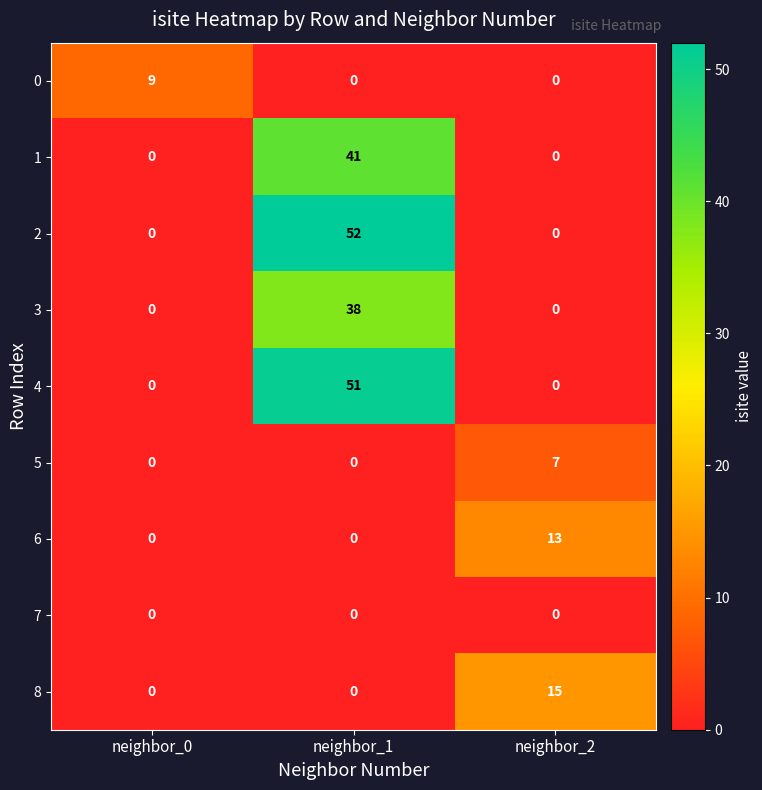

At how many categories does at least one series exceed 0?

3